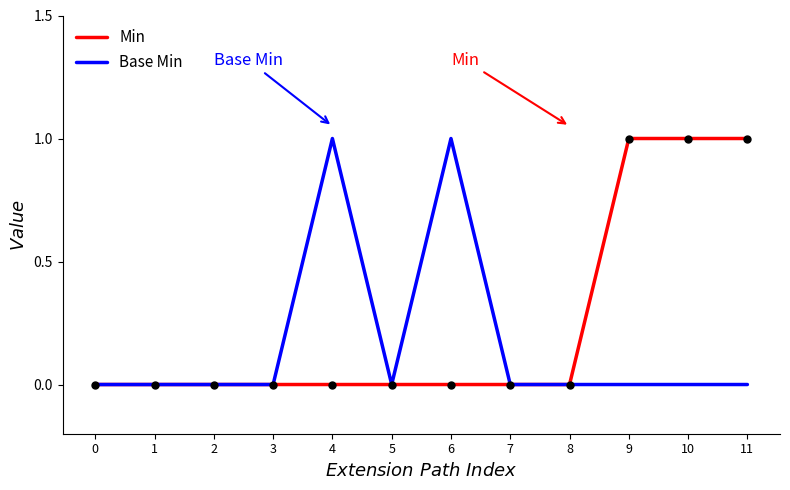

Between 6 and 8, which series saw the biggest shift?

Base Min